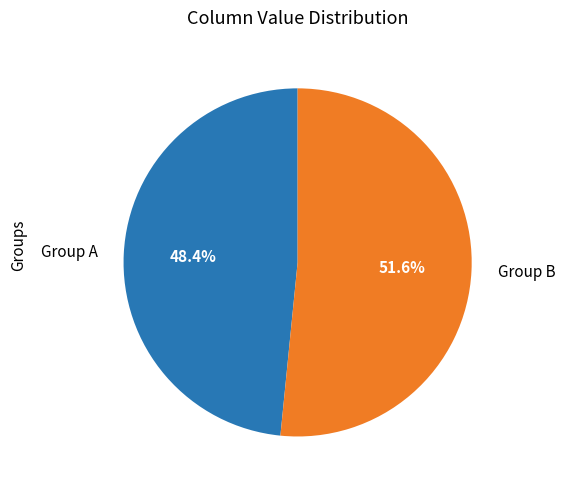

What percentage do Group A and Group B together represent?

100.0%